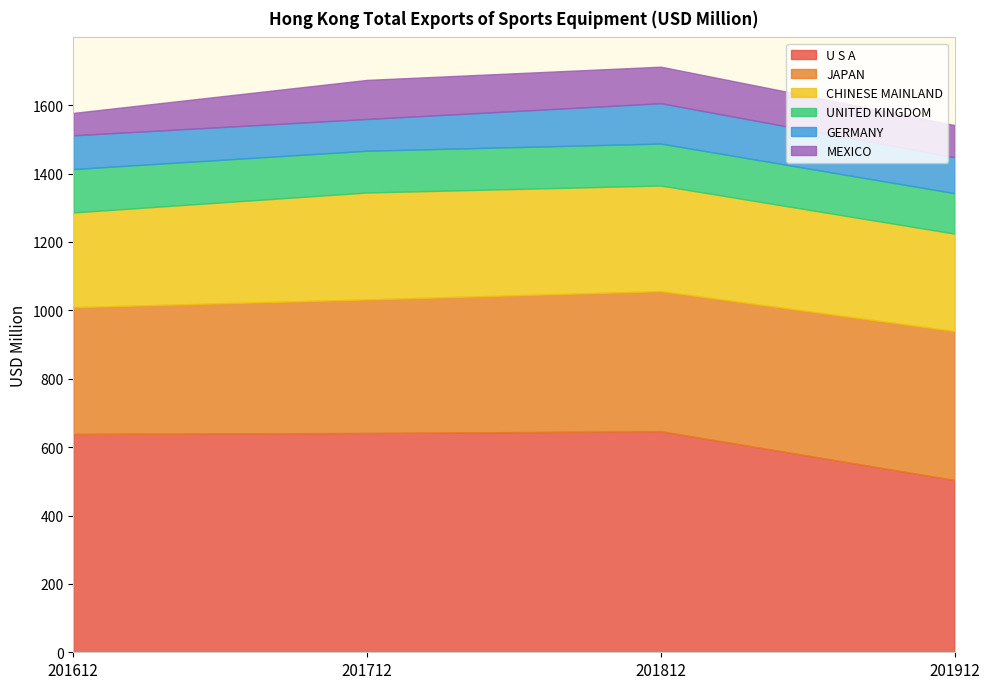

Between 201712 and 201912, which series saw the biggest shift?

U S A